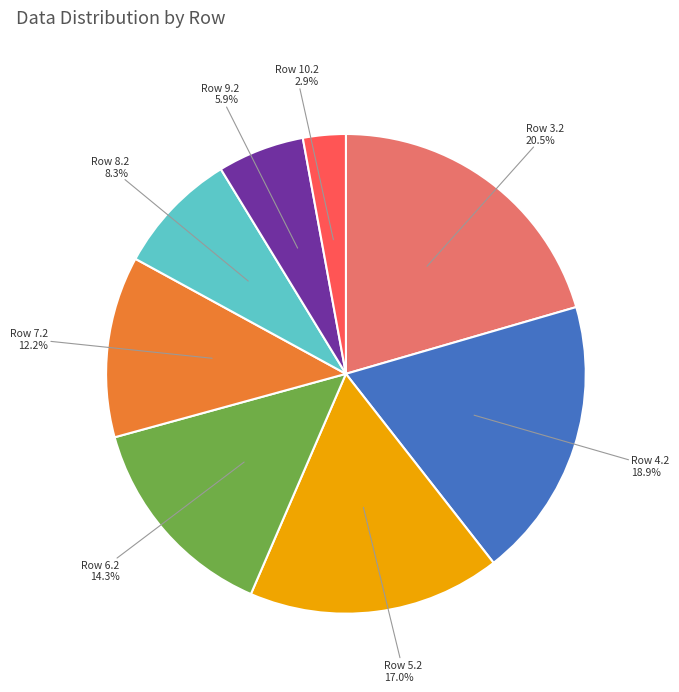

What is the ratio of the value at Row 4.2 to the value at Row 6.2?

1.3